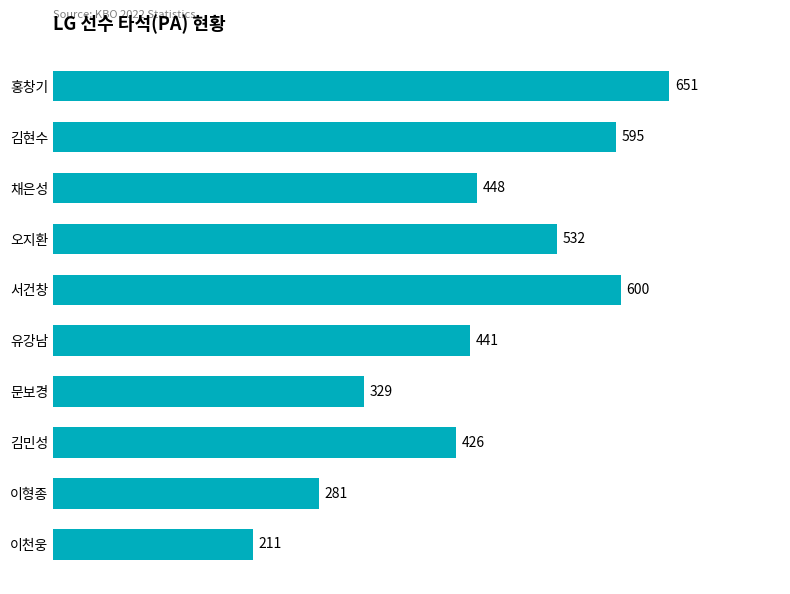

What is the sum of the values at 김현수 and 이형종?

876